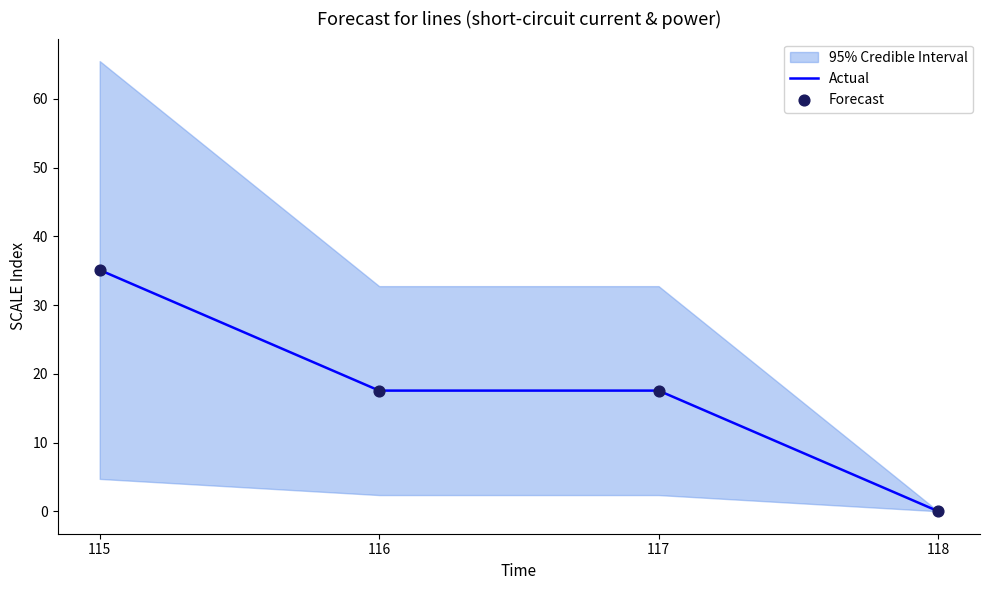

Which series has the largest total across all categories?

Actual